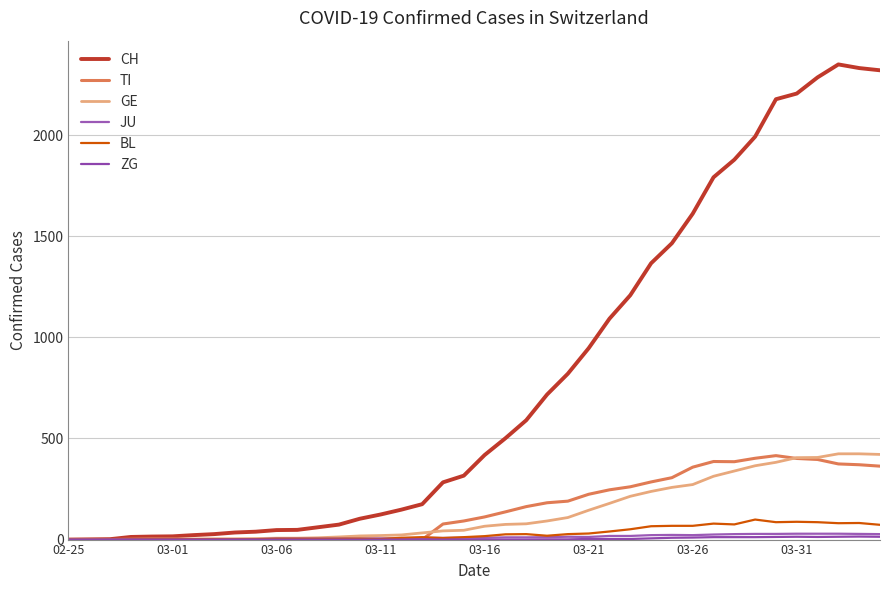

True or false: CH has more than 2 points higher than both neighbors.

False